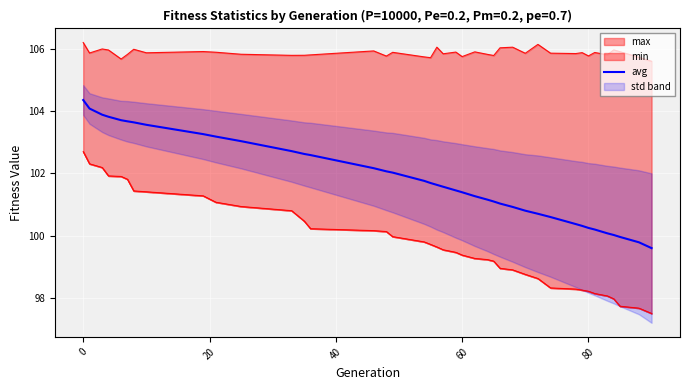

What is the lowest value of the avg series?

99.6